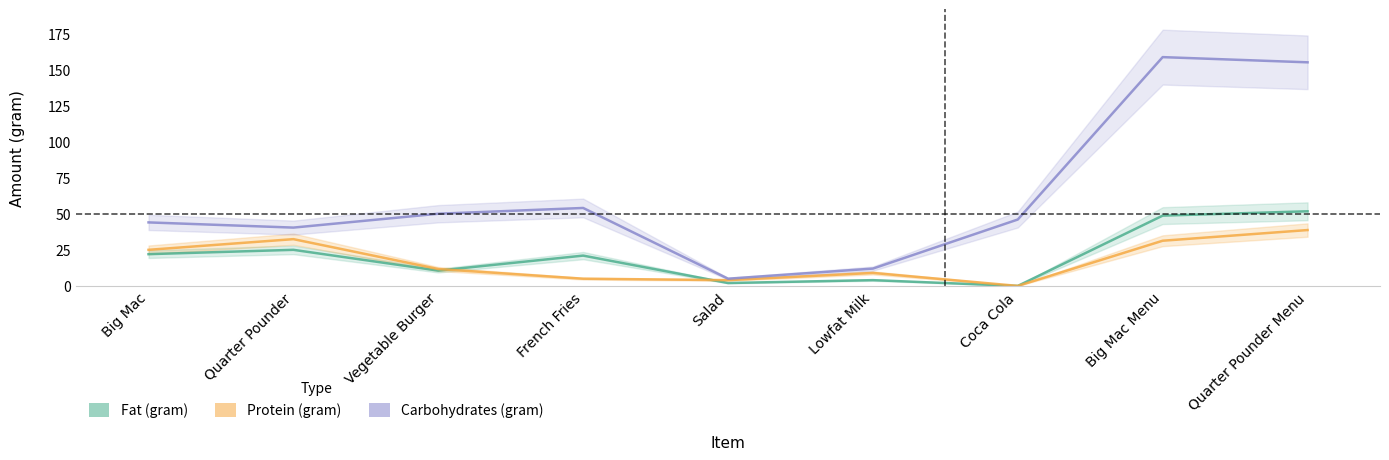

What are all the series names shown in the legend?

Fat (gram), Protein (gram), Carbohydrates (gram)